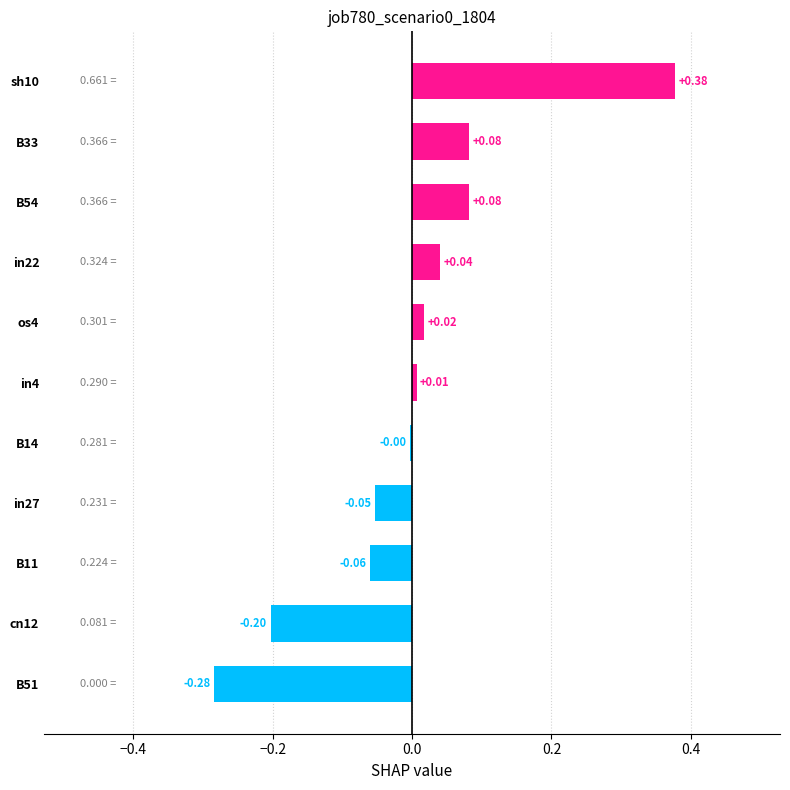

What is the difference between the second highest and second lowest values?

0.3